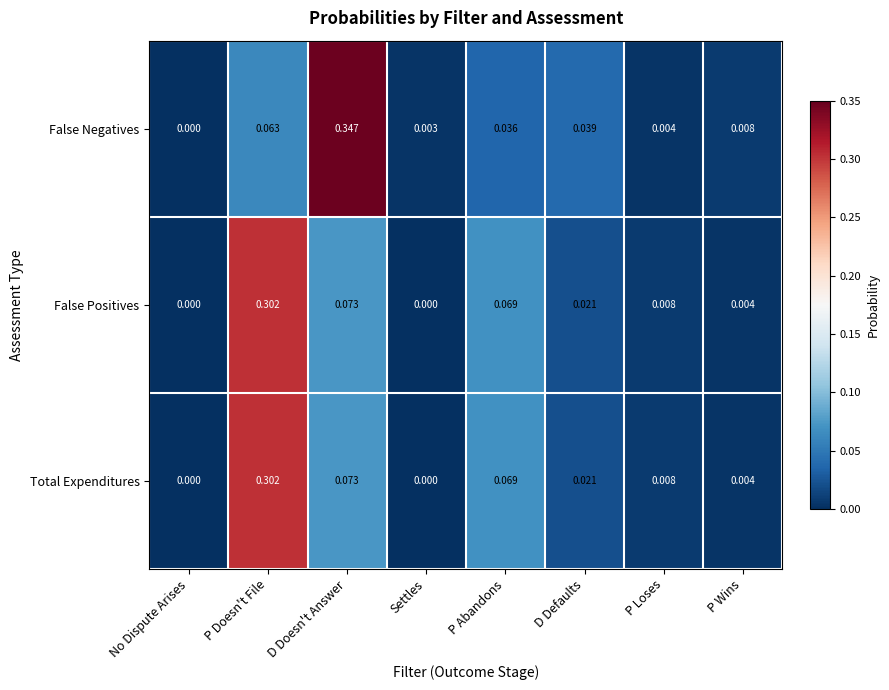

How many values in the False Positives series exceed 0?

6